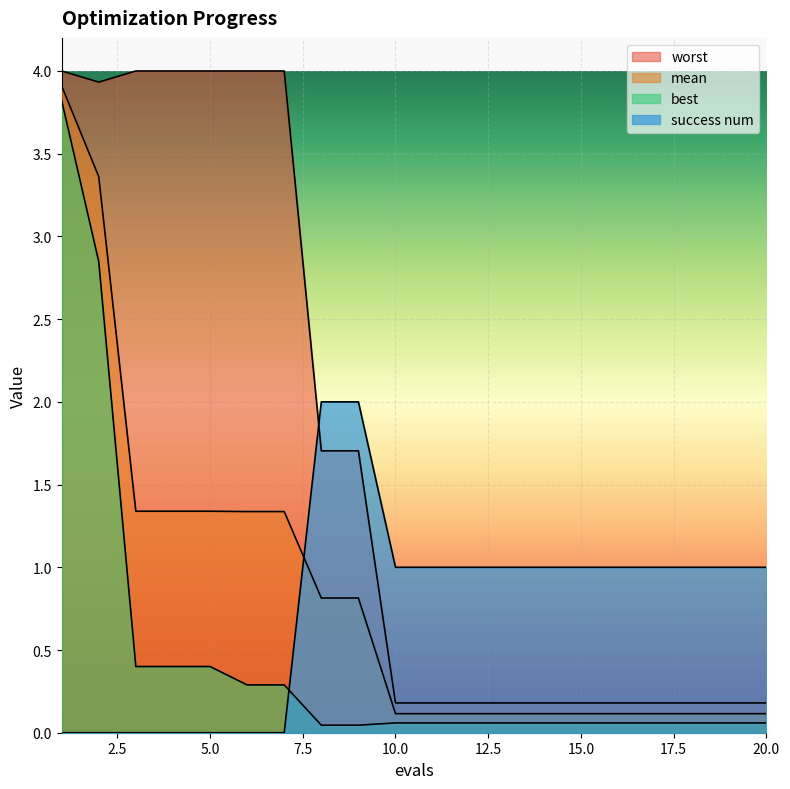

Which series has the largest range (max minus min)?

worst